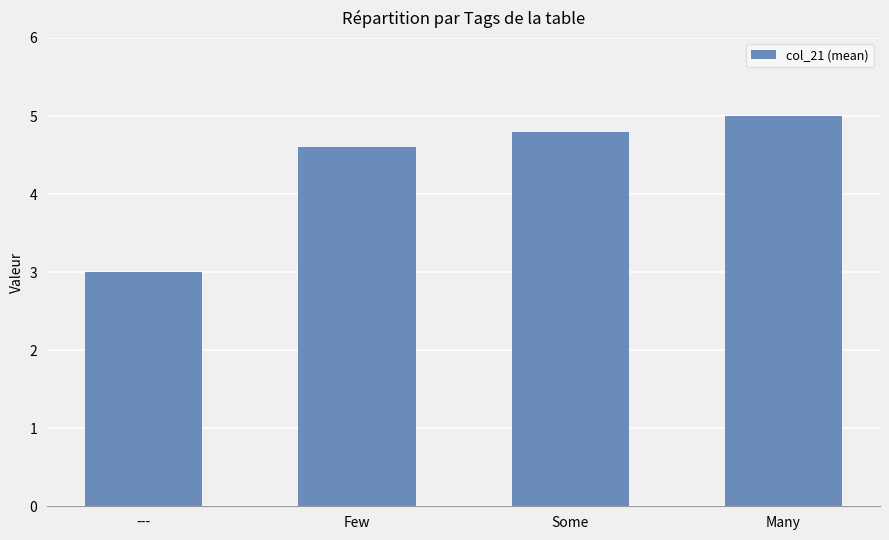

What position from the right is Some?

2